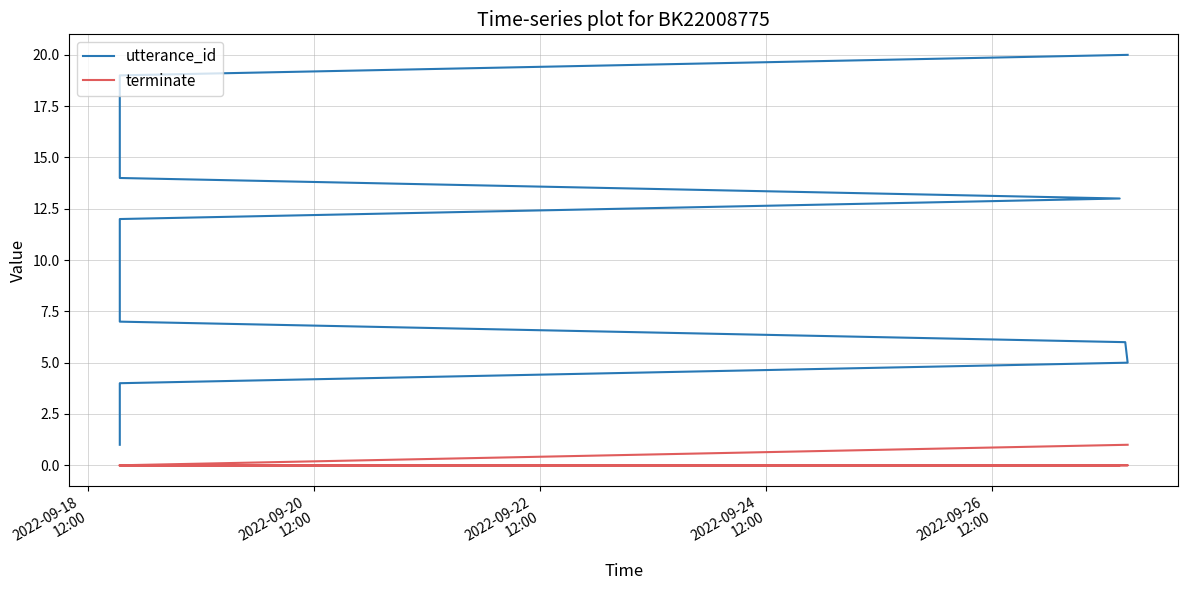

At which label is terminate closest to 0?

2022-09-18
12:00